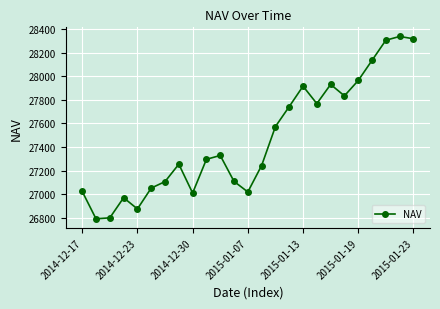

What is the maximum value shown in the chart?

28336.1